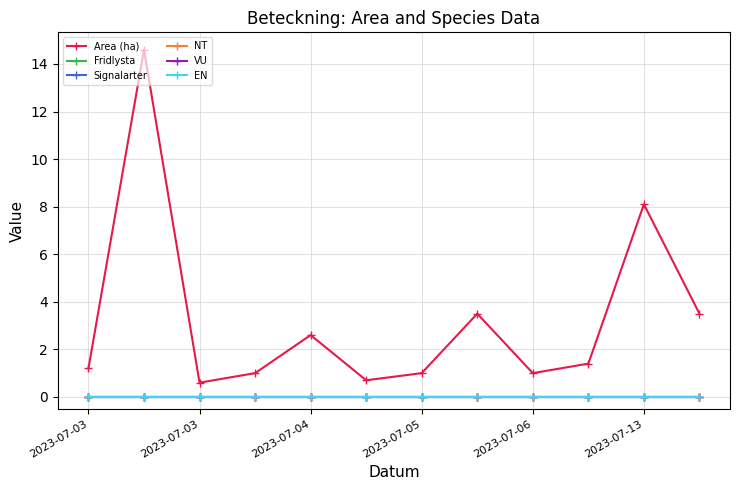

True or false: Area (ha) has more than 1 interior local peaks.

True